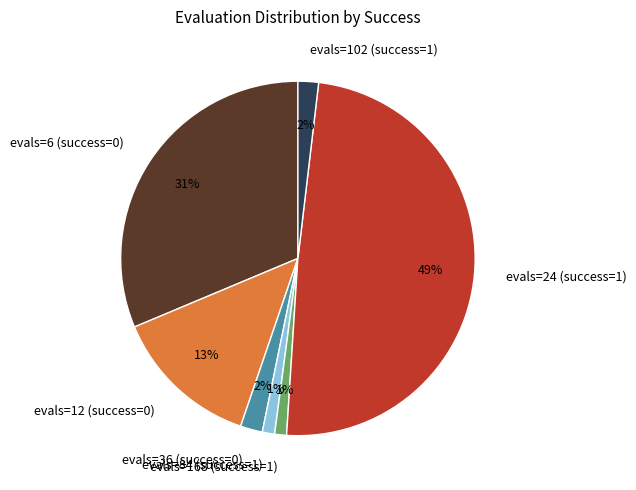

Combined, do evals=6 (success=0) and evals=102 (success=1) account for over 50%?

No